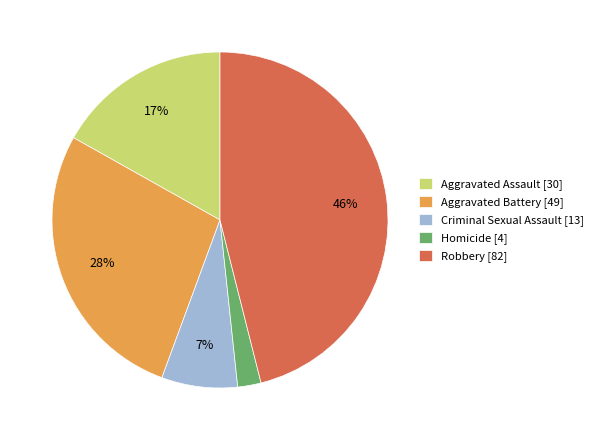

The Aggravated Assault slice represents 30% of the pie. True or false?

False